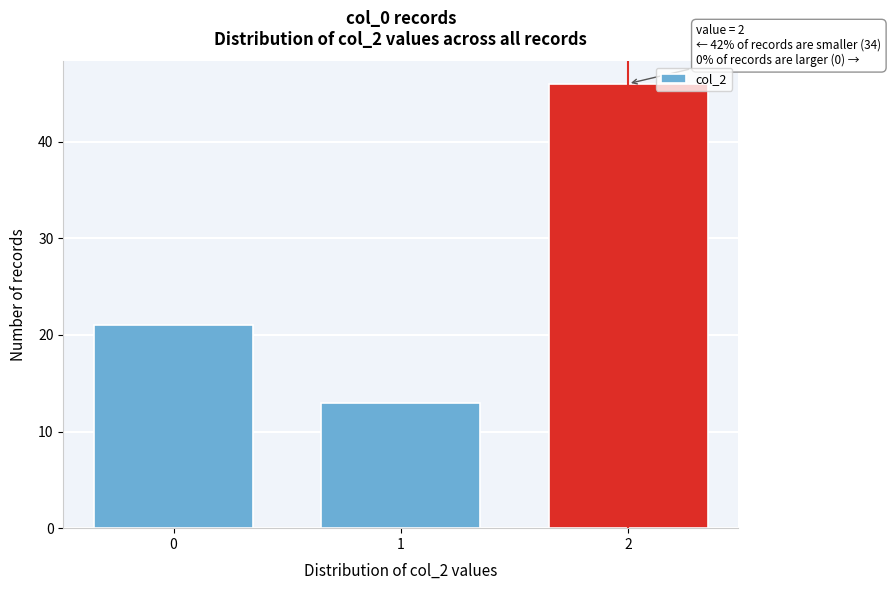

Reading left to right, list all the values displayed in this chart.

0=21	1=13	2=46